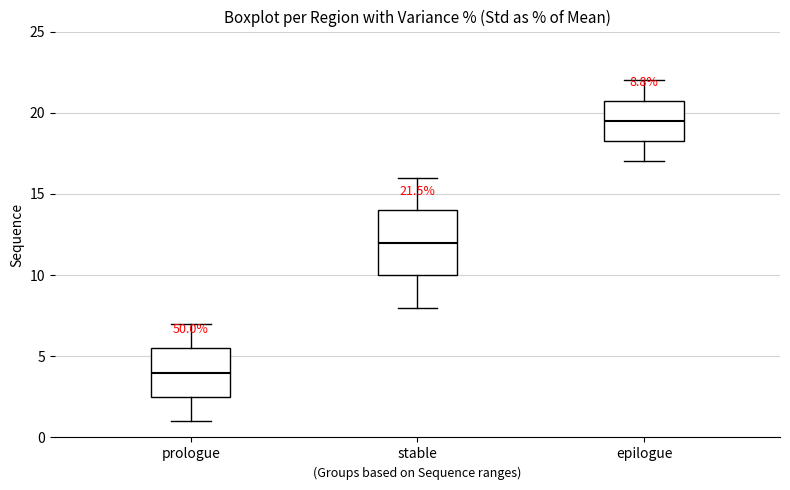

Which box is the tallest, from its lower edge to its upper edge?

stable